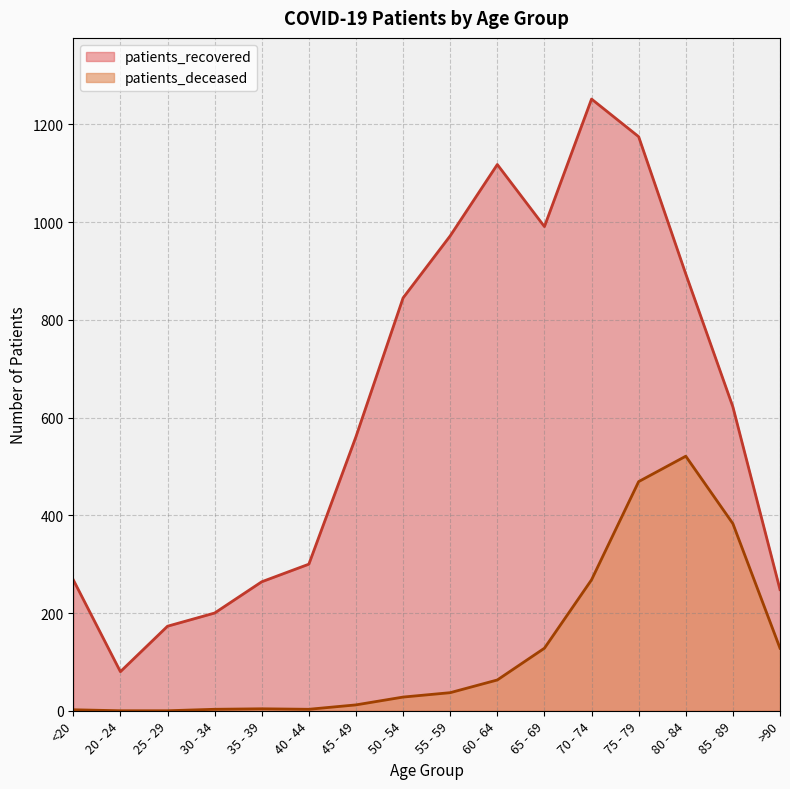

What is the difference between the maximum and minimum values in the patients_deceased series?

521